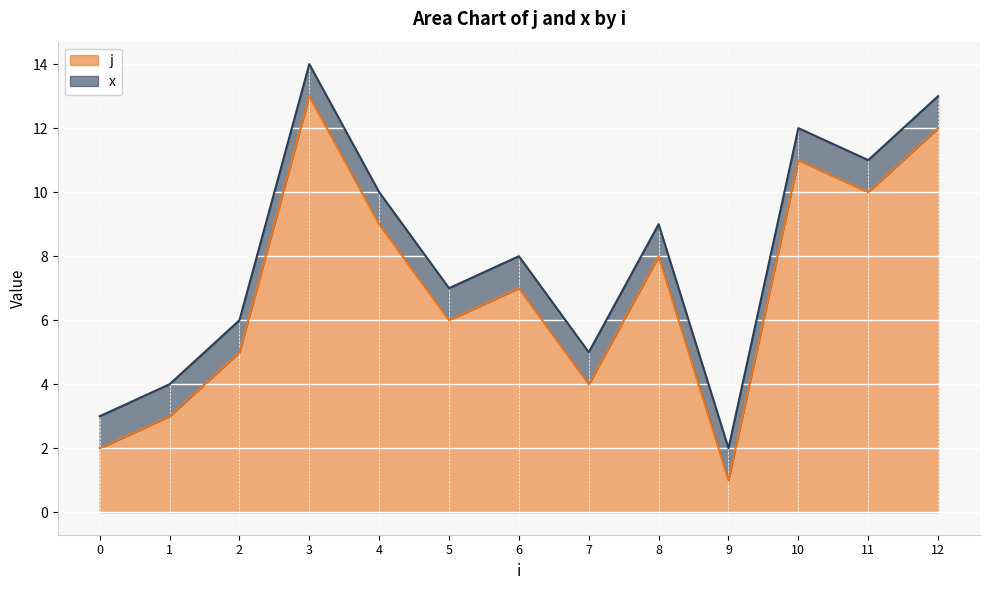

The value at 9 is 1. True or false?

False